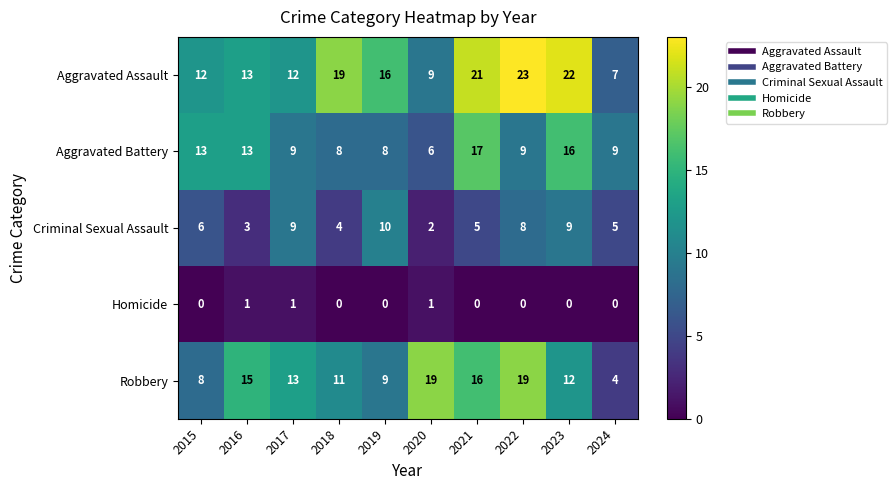

What is the approximate value of Aggravated Battery at 2022?

9